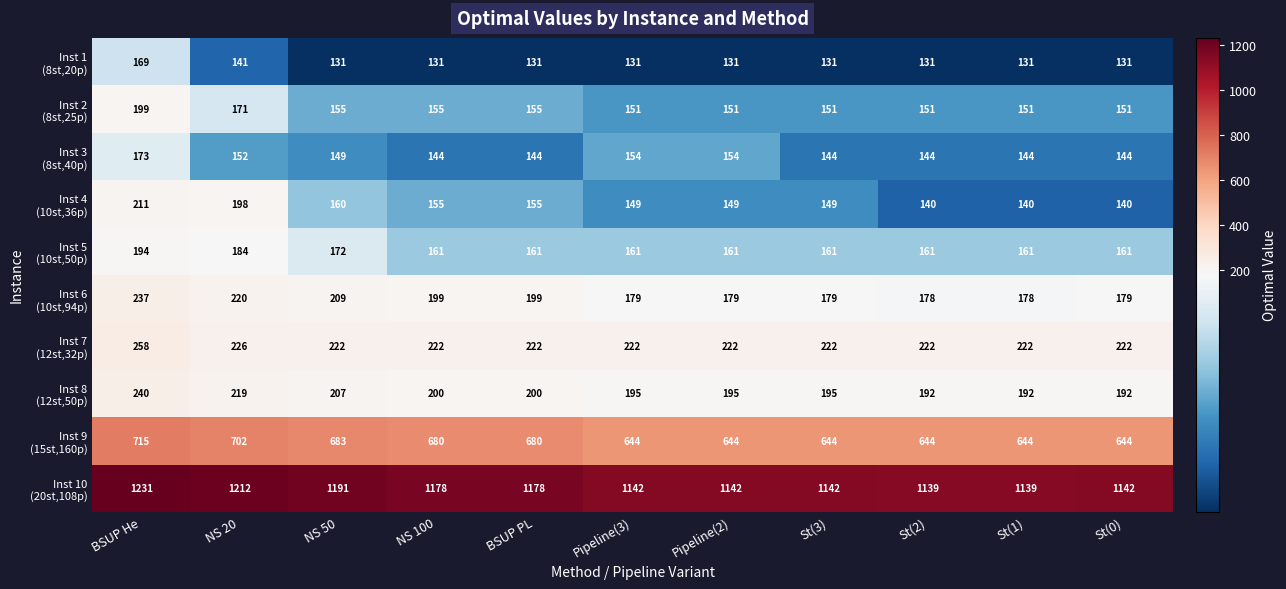

At which category is the sum across all series the highest?

BSUP He